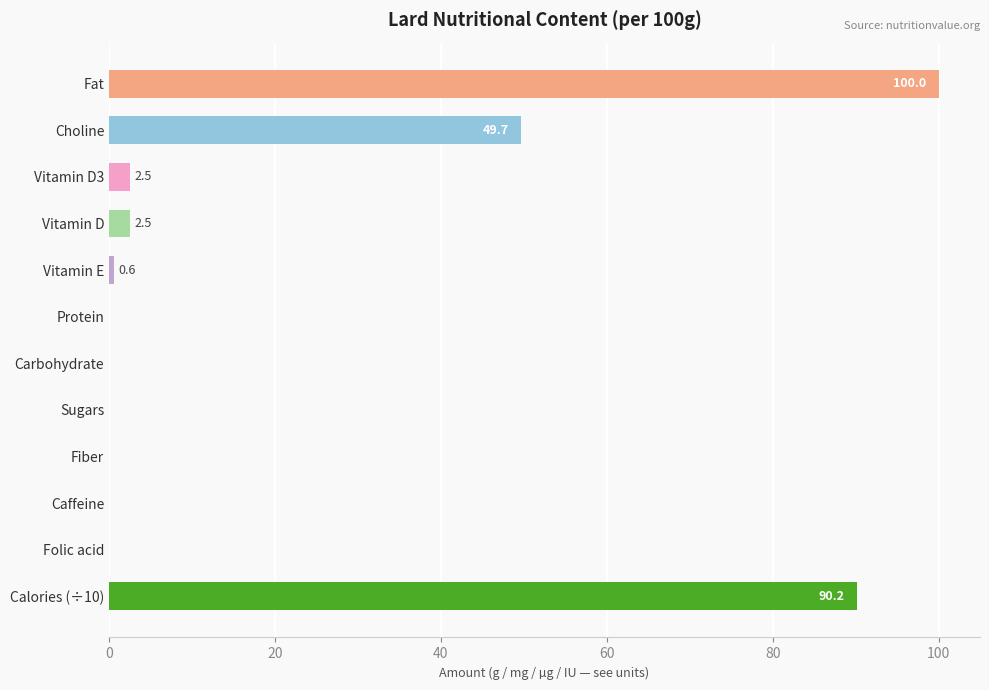

At which category does the chart reach its peak across all series?

Fat